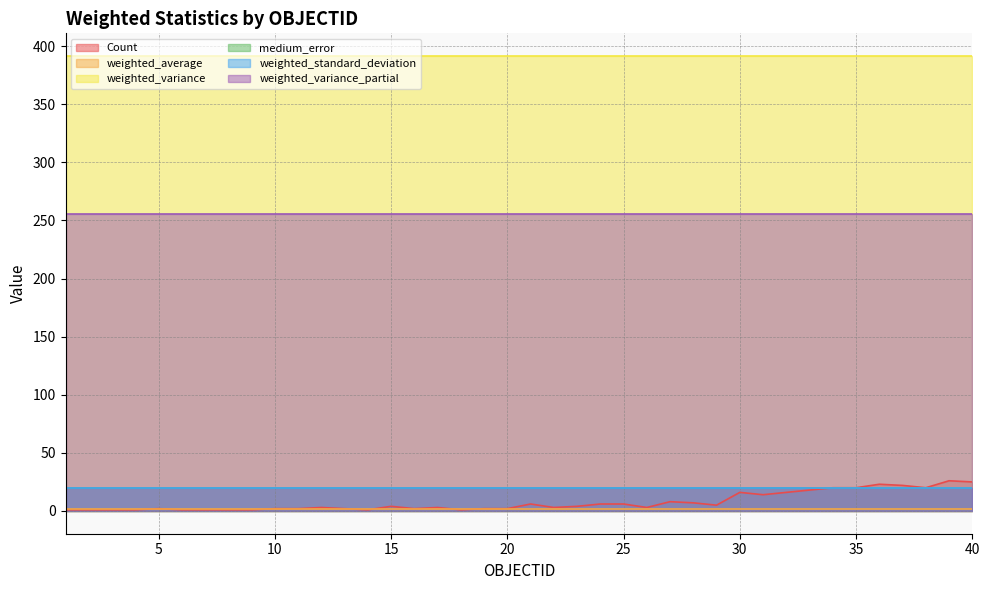

True or false: weighted_average has more than 2 interior local peaks.

False